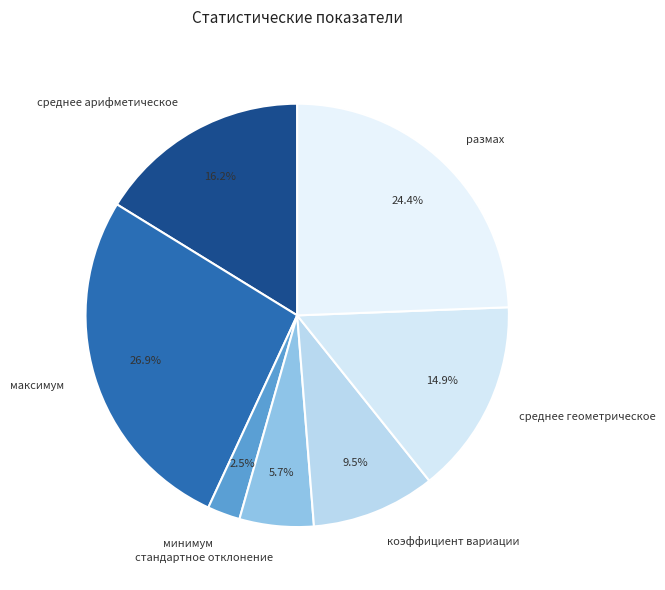

To the nearest percent, what is the difference between the largest and smallest slice percentages?

24%